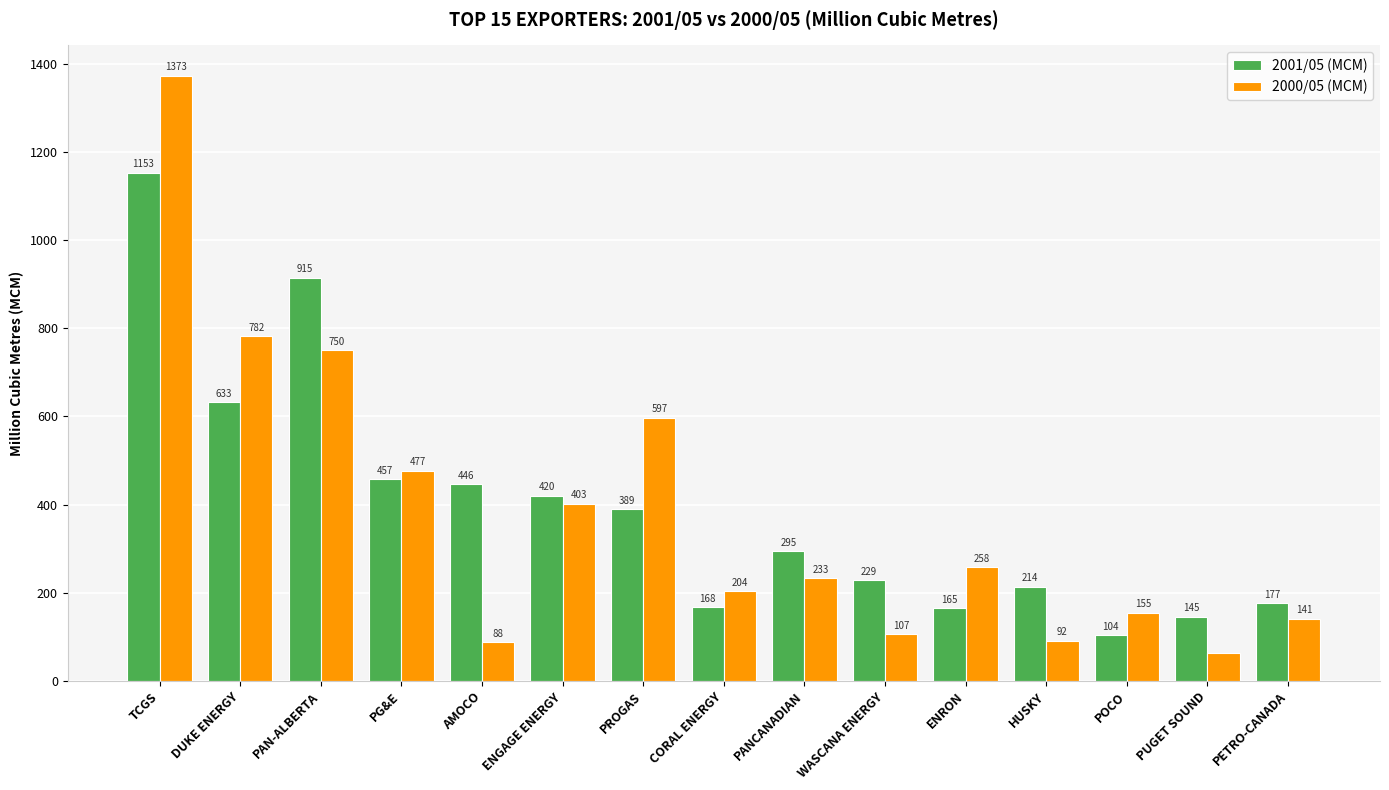

What position from the right is PROGAS?

9